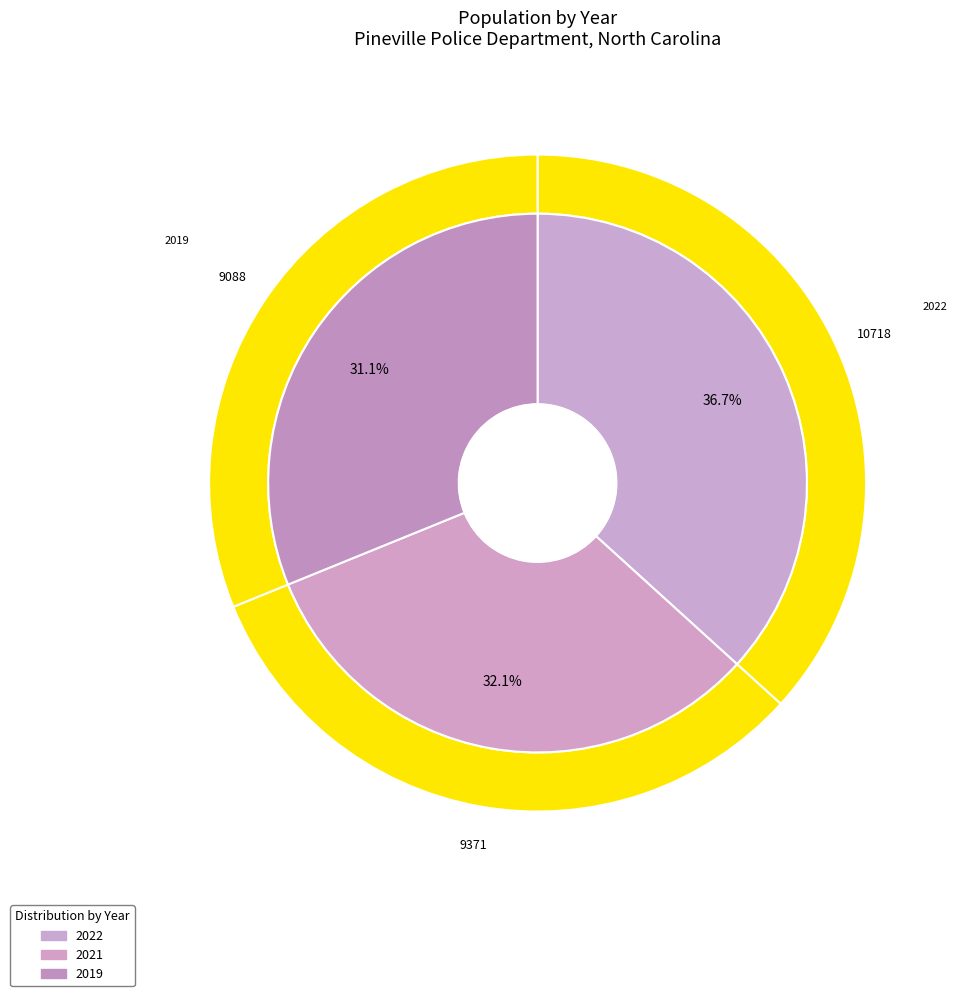

What percentage is the 2022 slice, to the nearest percent?

37%